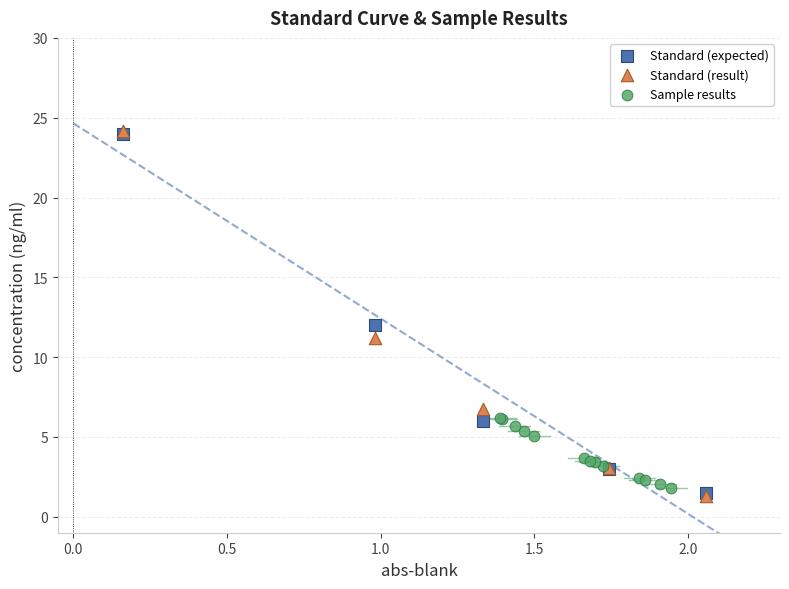

Which series has the largest Y range (max minus min)?

Standard (result)